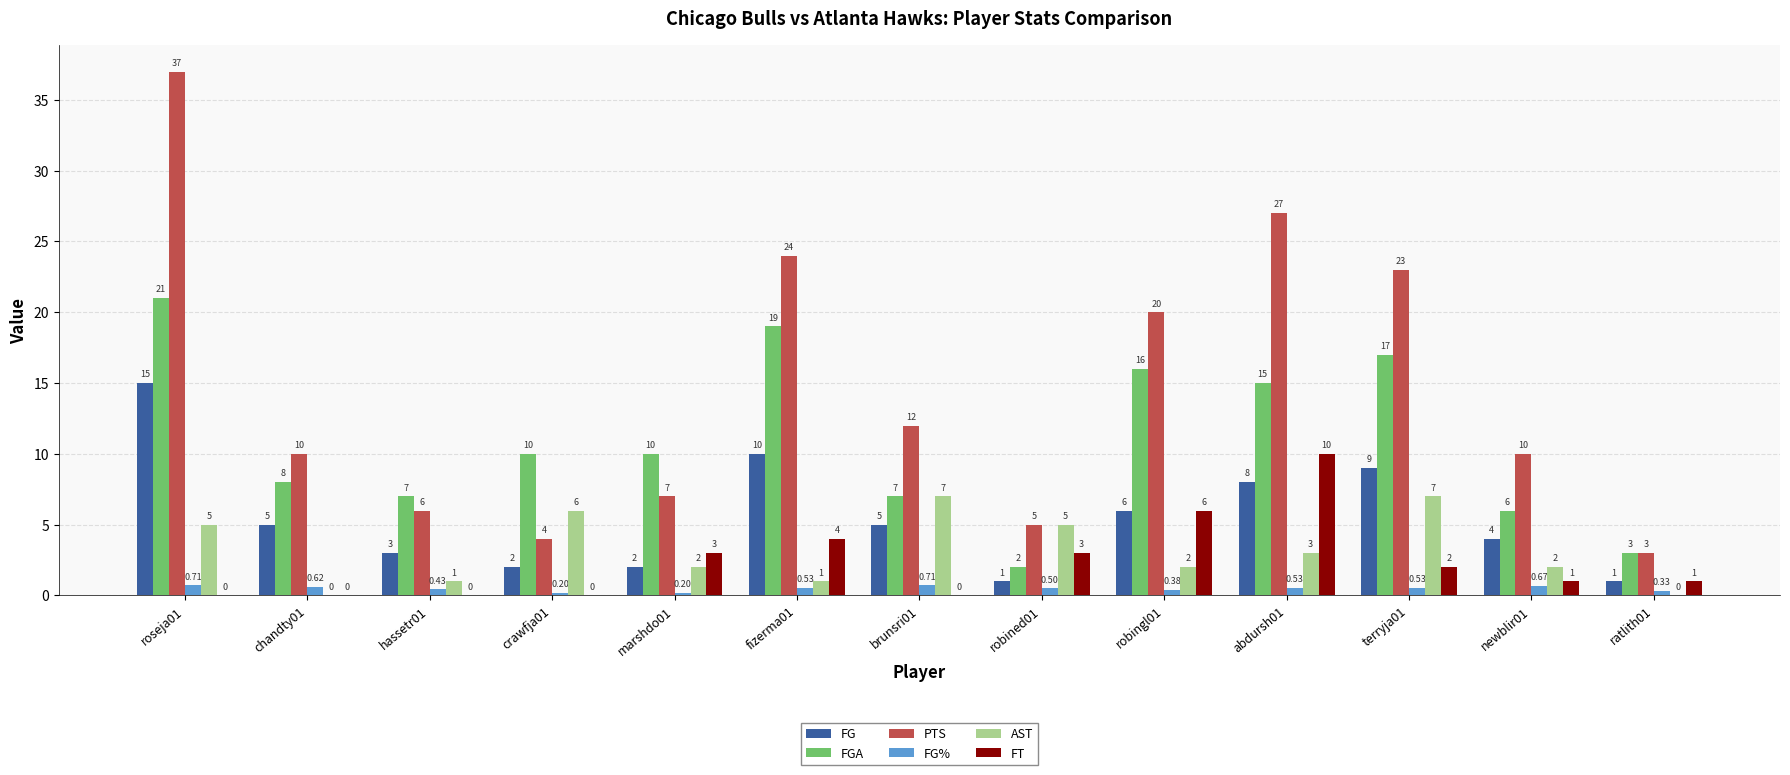

The value of PTS at roseja01 is 37.0. True or false?

True